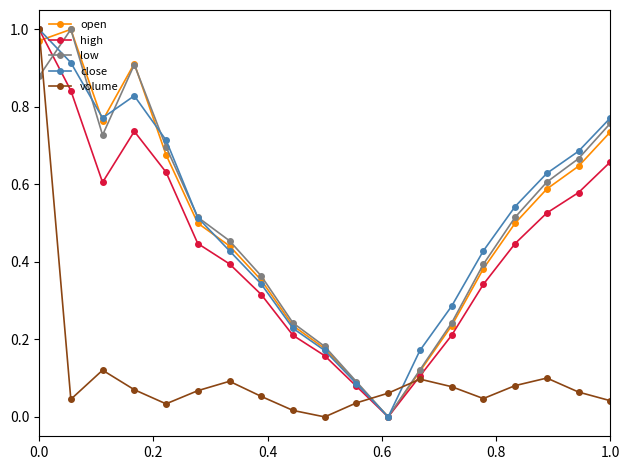

What is the sum of all close values?

9.5